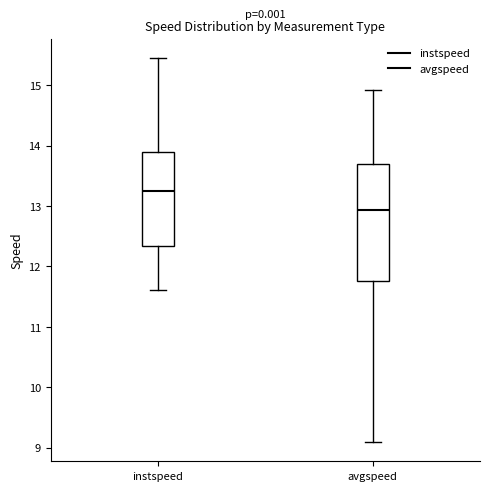

Reading left to right, transcribe this box plot: for each box, give where its median line is, the range the box spans, and where its two whiskers end, as read against the y-axis. The values are not printed on the chart, so give them approximately, as read against the axis.

instspeed: median 13.2, box 12.3 to 13.9, whiskers 11.6 to 15.5
avgspeed: median 12.9, box 11.8 to 13.7, whiskers 9.1 to 14.9